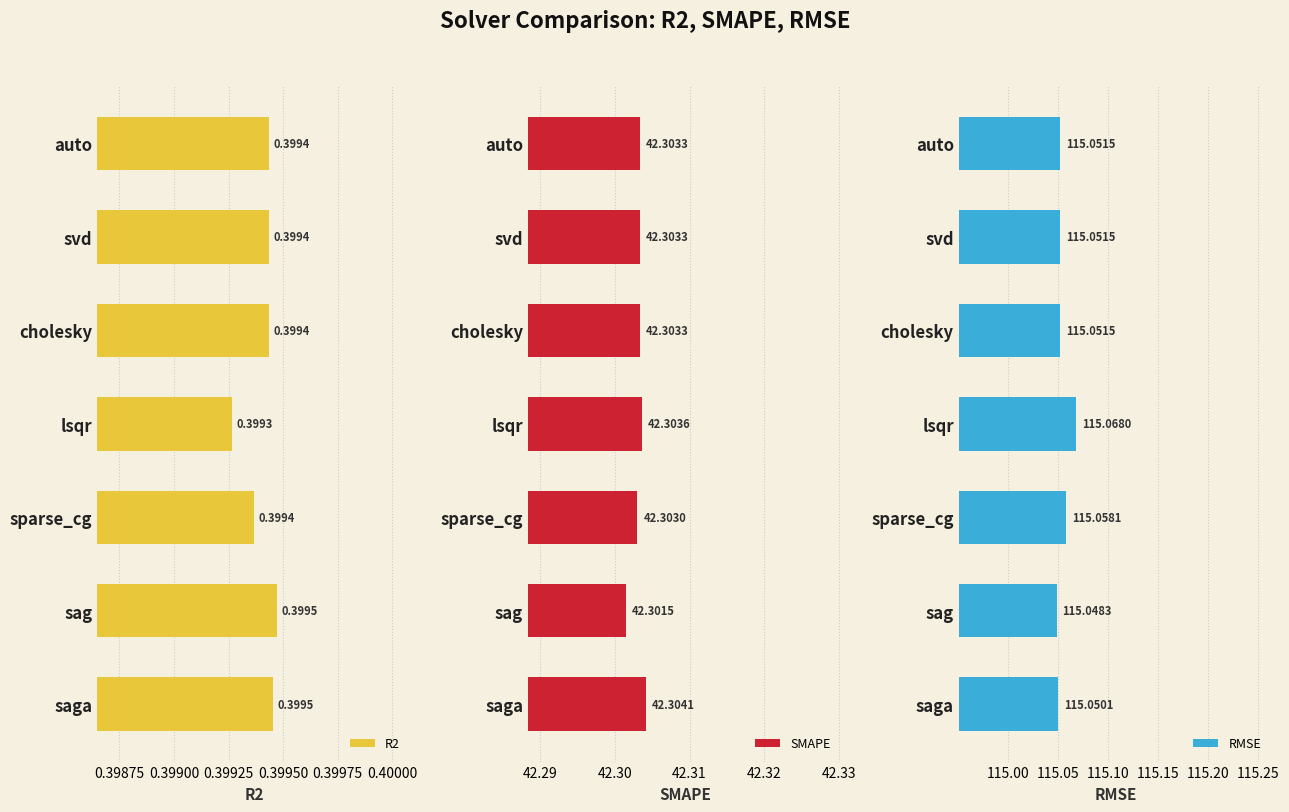

What is the average value of the R2 series?

0.4